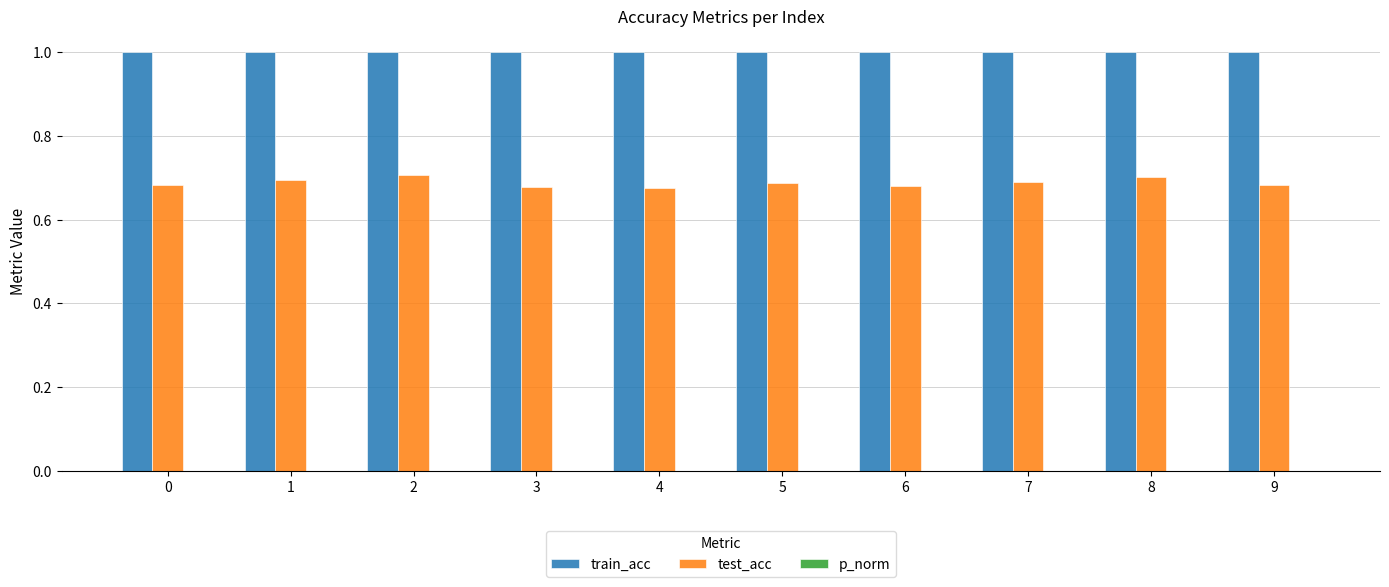

Rank the series at 5 from lowest to highest value.

test_acc, train_acc